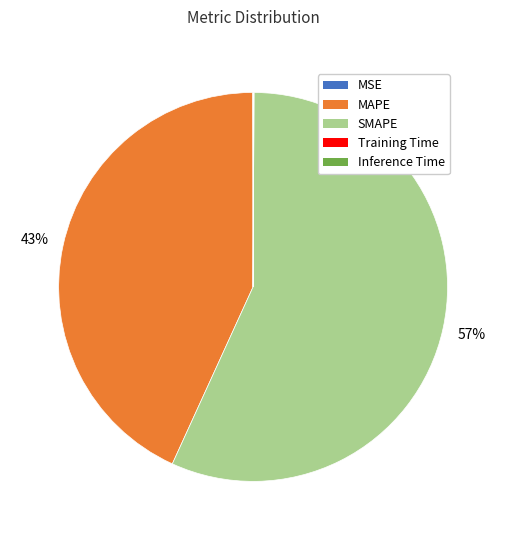

The MAPE slice represents 51% of the pie. True or false?

False